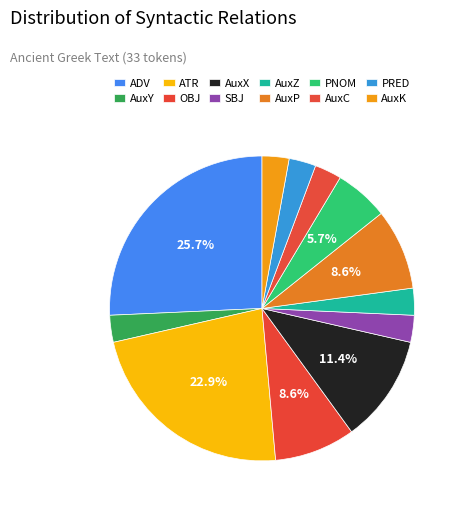

Which category has the smallest portion of the pie?

AuxY